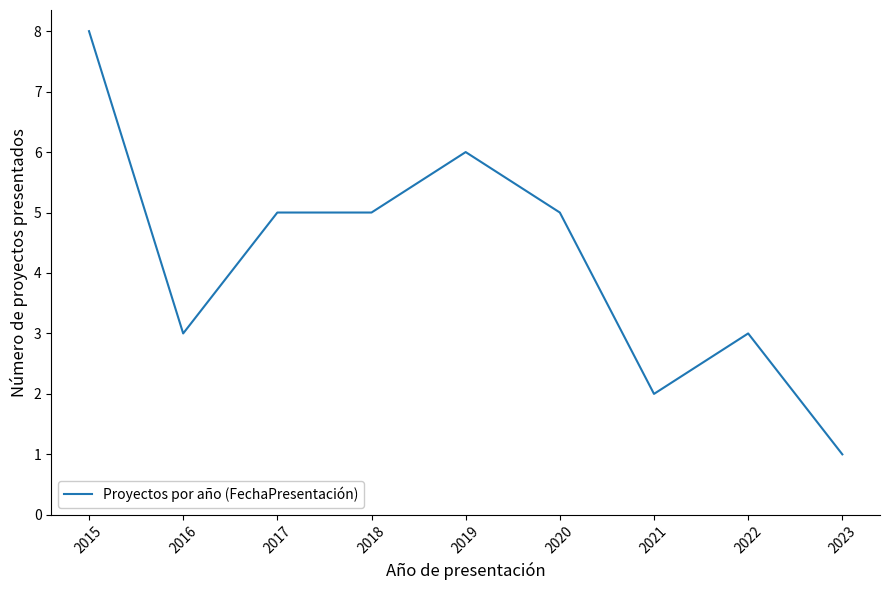

Which category has the highest value across all series?

2015